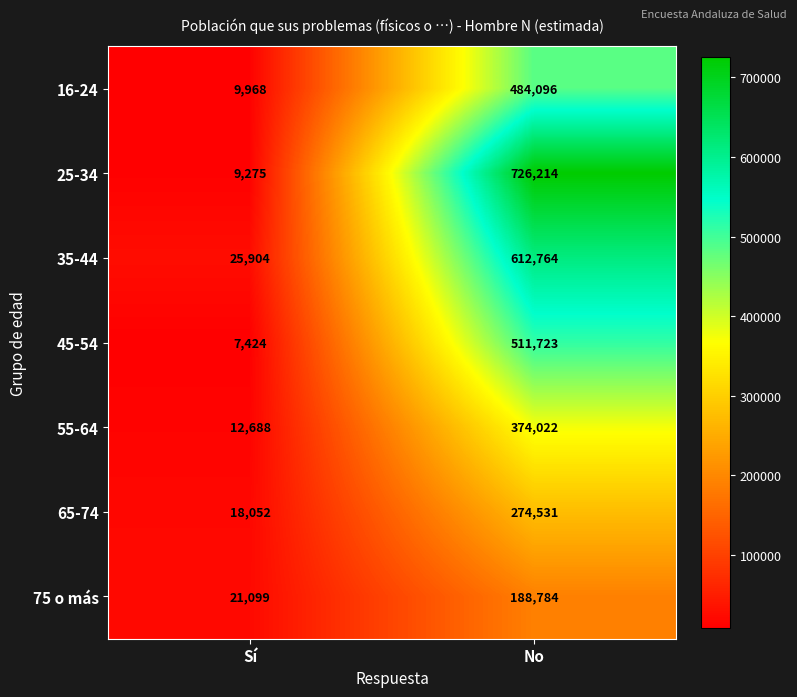

Which category has the highest value across all series?

No